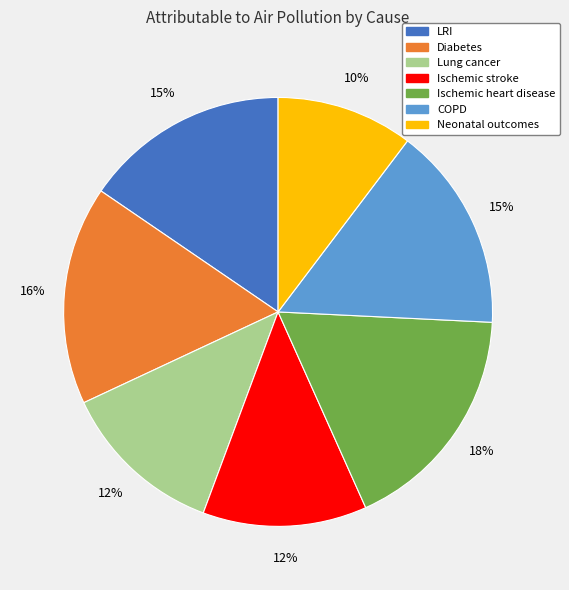

How many slices are in this pie chart?

7